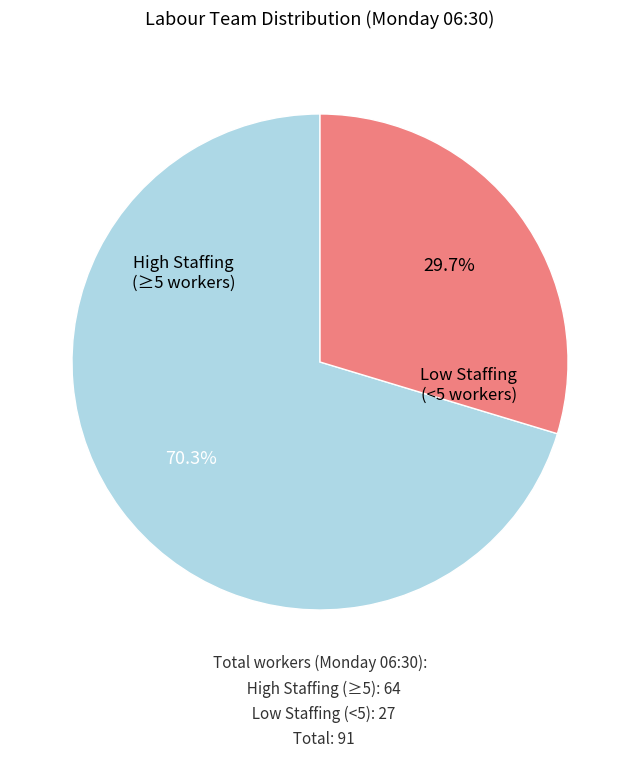

Does any single category account for the majority?

Yes